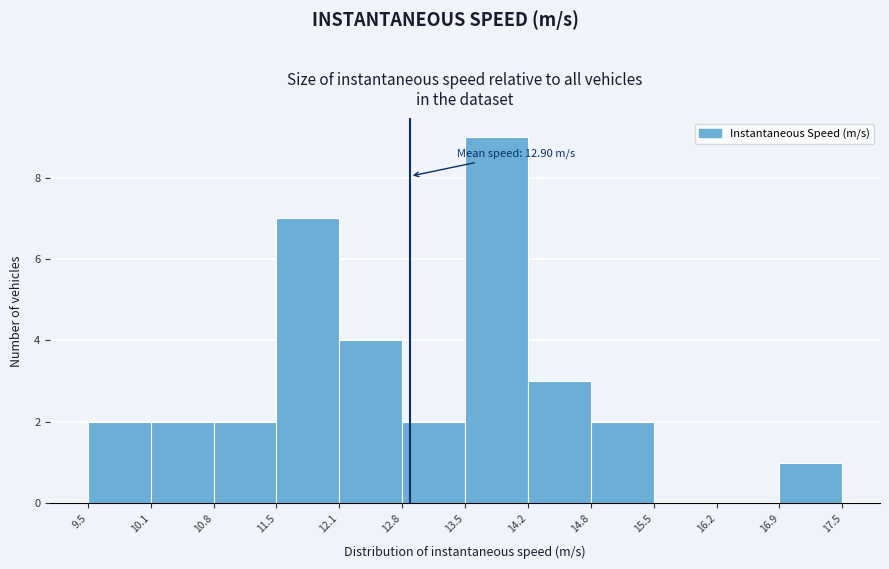

Over which range of the x-axis is the bar tallest?

13.5 to 14.2